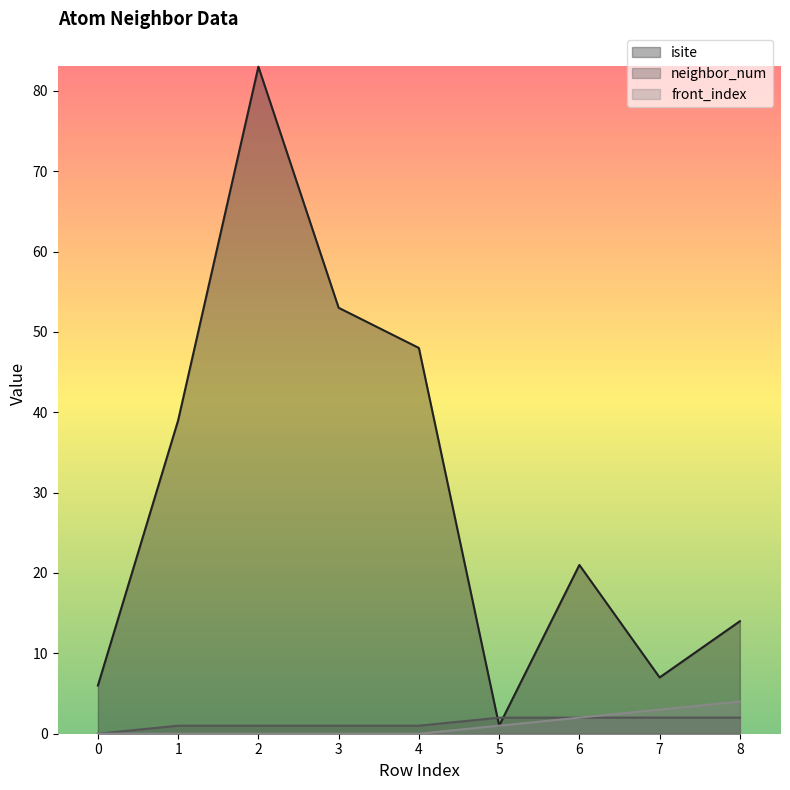

Is the value of isite at 0 greater than the value of neighbor_num at 3?

Yes